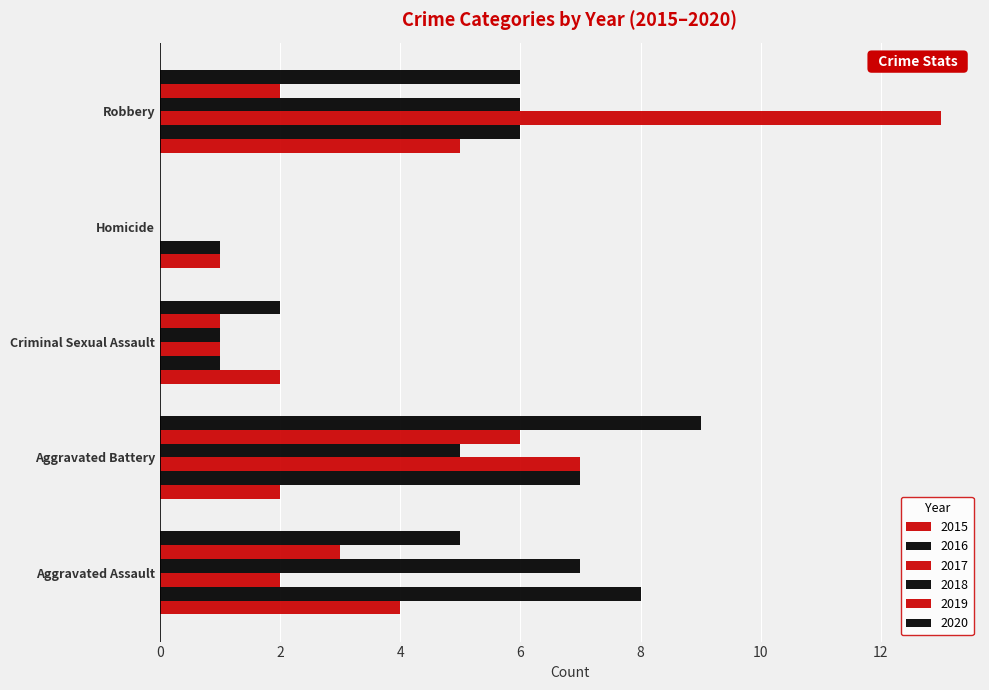

What position from the right is Robbery?

1